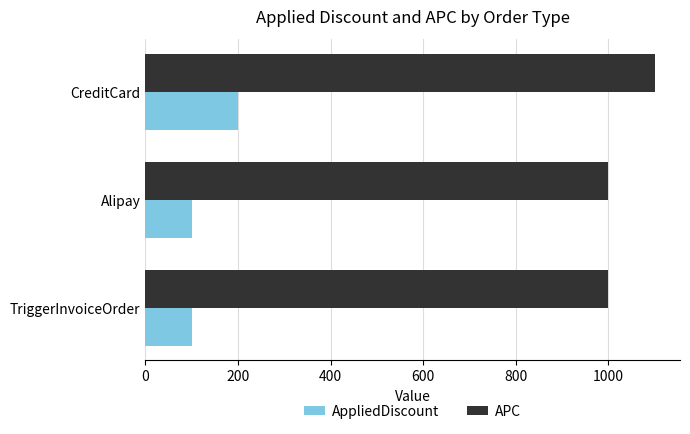

The APC series shows 1100 at CreditCard. True or false?

True